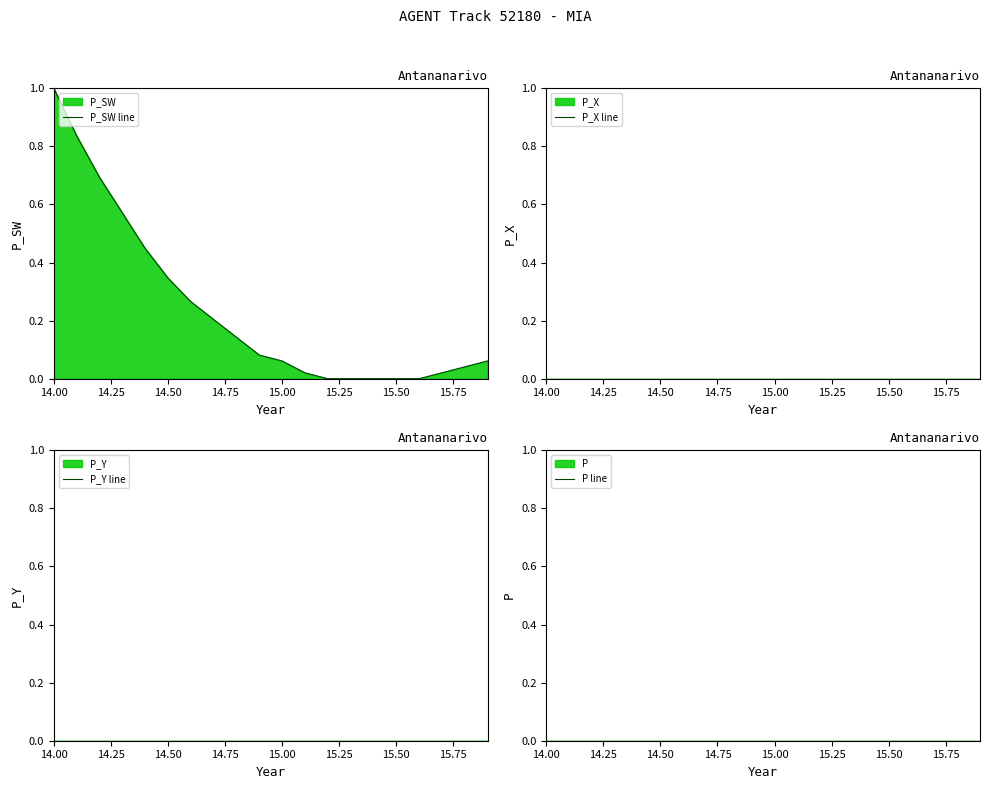

How many lines are shown in the chart?

4